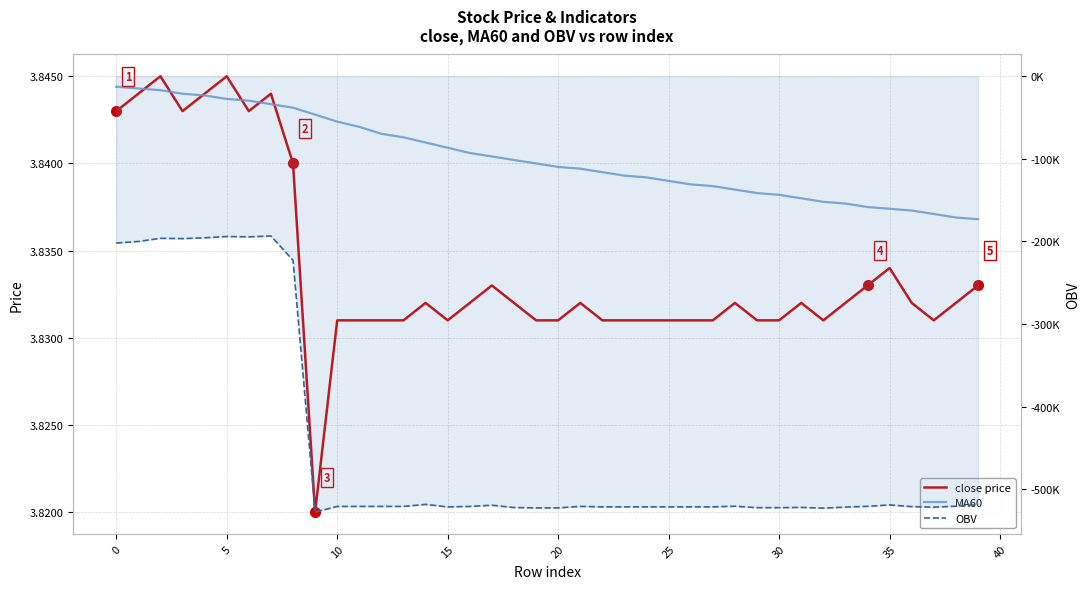

Reading right to left, extract all data points from this chart.

close price: 3.8	3.8	3.8	3.8	3.8	3.8	3.8	3.8	3.8	3.8	3.8	3.8	3.8	3.8	3.8	3.8	3.8	3.8	3.8	3.8	3.8	3.8	3.8	3.8	3.8	3.8	3.8	3.8	3.8	3.8	3.8	3.8	3.8	3.8	3.8	3.8	3.8	3.8	3.8	3.8
MA60: 3.8	3.8	3.8	3.8	3.8	3.8	3.8	3.8	3.8	3.8	3.8	3.8	3.8	3.8	3.8	3.8	3.8	3.8	3.8	3.8	3.8	3.8	3.8	3.8	3.8	3.8	3.8	3.8	3.8	3.8	3.8	3.8	3.8	3.8	3.8	3.8	3.8	3.8	3.8	3.8
OBV: -518643.1	-520513.8	-521676.3	-521032.9	-518961.8	-520677.2	-521621.7	-522850.9	-521992.0	-522276.0	-522276.0	-520546.7	-521322.3	-521322.3	-521322.3	-521322.3	-521322.3	-521322.3	-520756.3	-522562.7	-522562.7	-522137.7	-519331.1	-520828.1	-521369.8	-518349.8	-520779.5	-520779.5	-520779.5	-520779.5	-527670.1	-222770.8	-193339.6	-194434.6	-193977.1	-195551.4	-196522.5	-196184.8	-199977.5	-201874.9